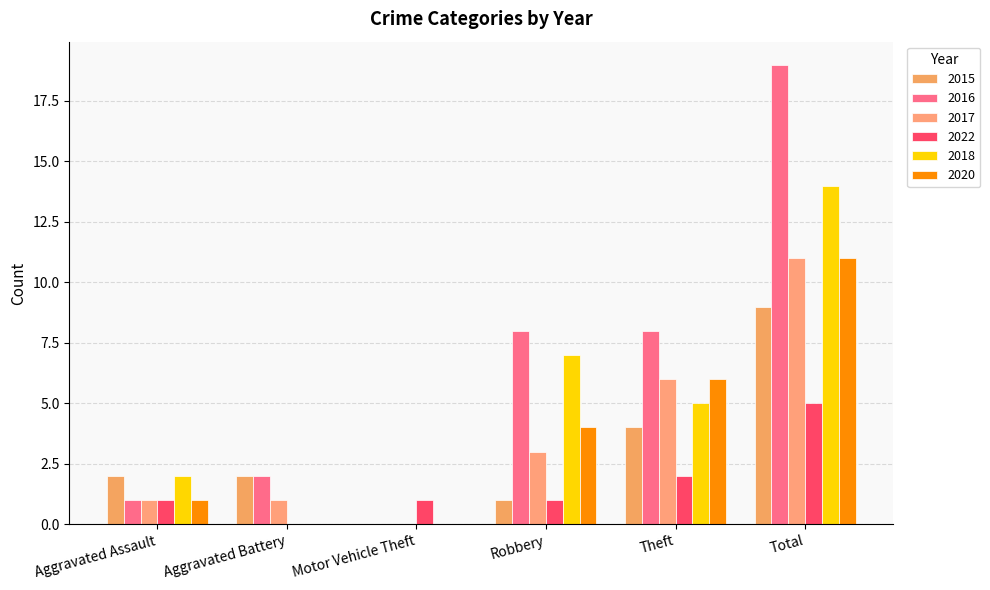

What is the total value across all series at Robbery?

24